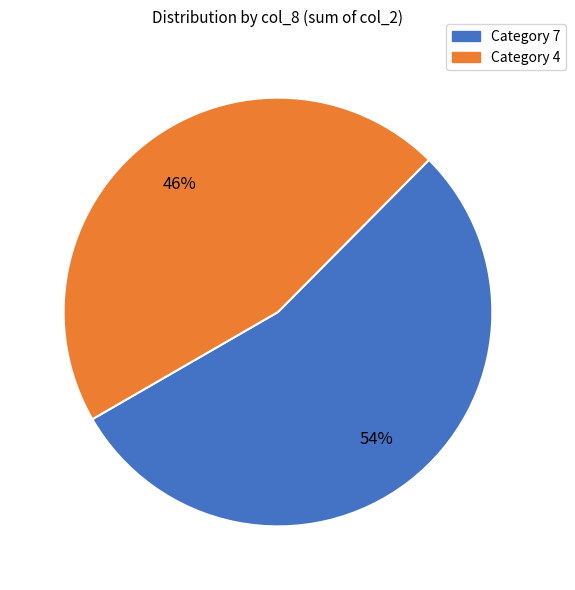

Count the number of slices in the pie.

2